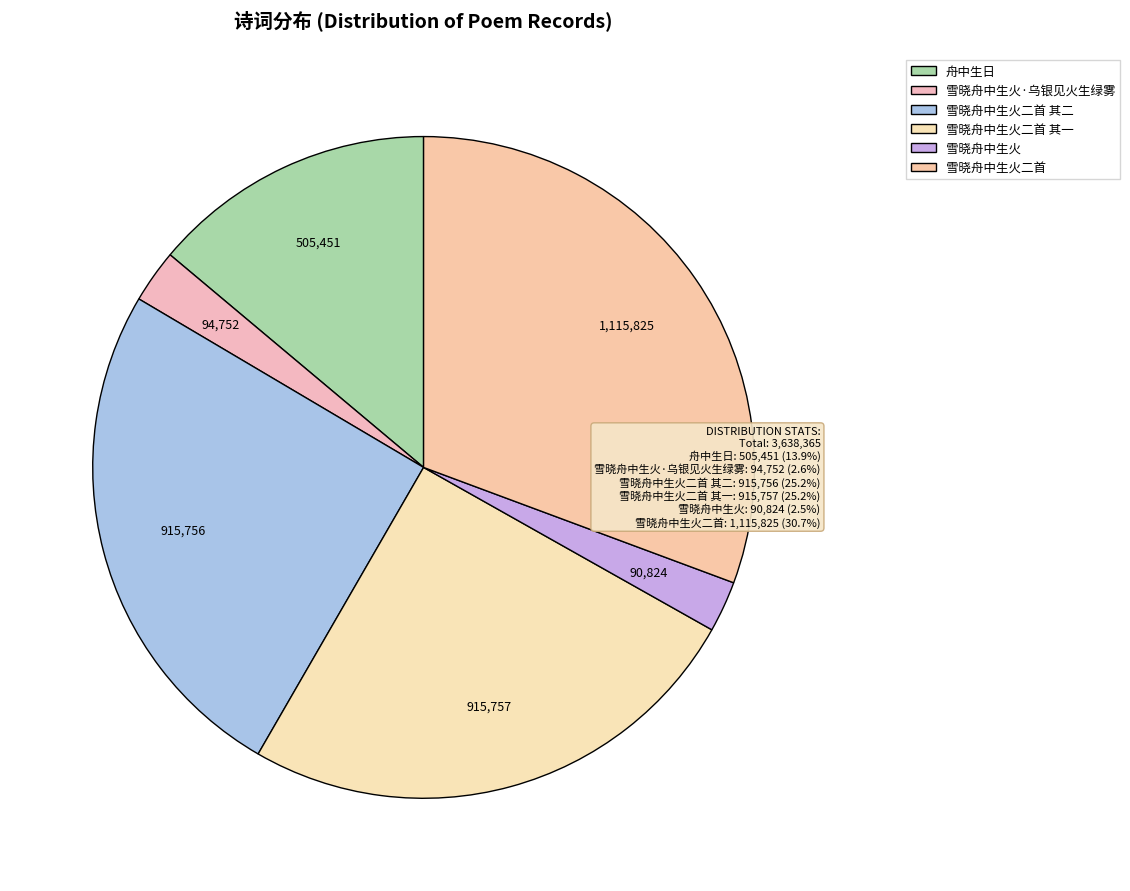

How many slices are in this pie chart?

6